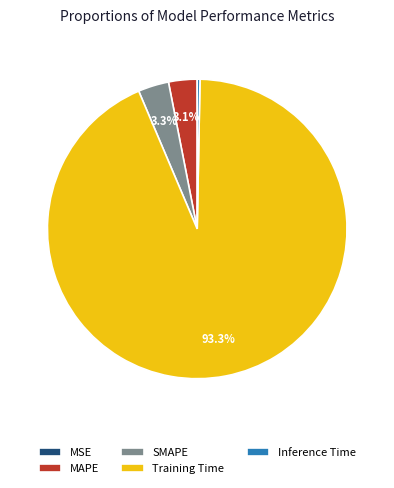

To the nearest percent, what portion does MAPE represent?

3%